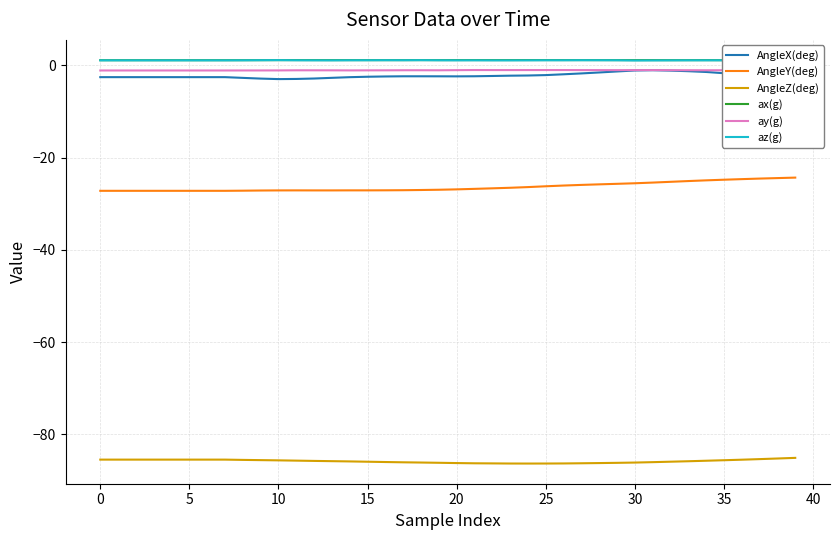

Where is the first local maximum for ax(g)?

11